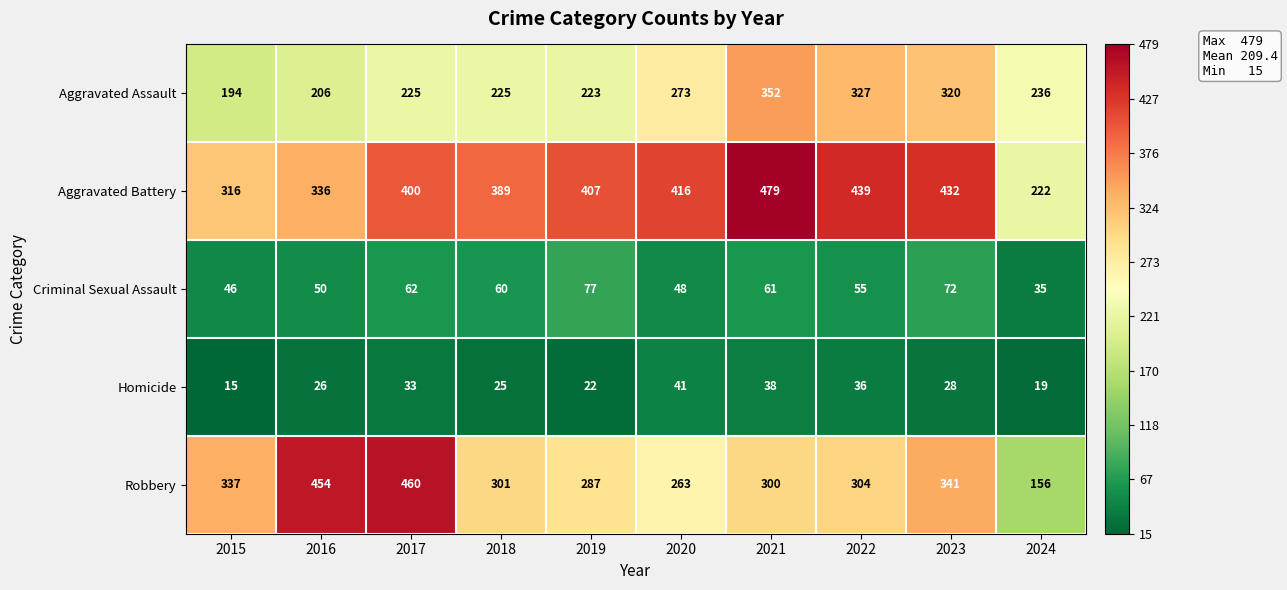

Rank the series by their maximum value, from lowest to highest.

Homicide, Criminal Sexual Assault, Aggravated Assault, Robbery, Aggravated Battery